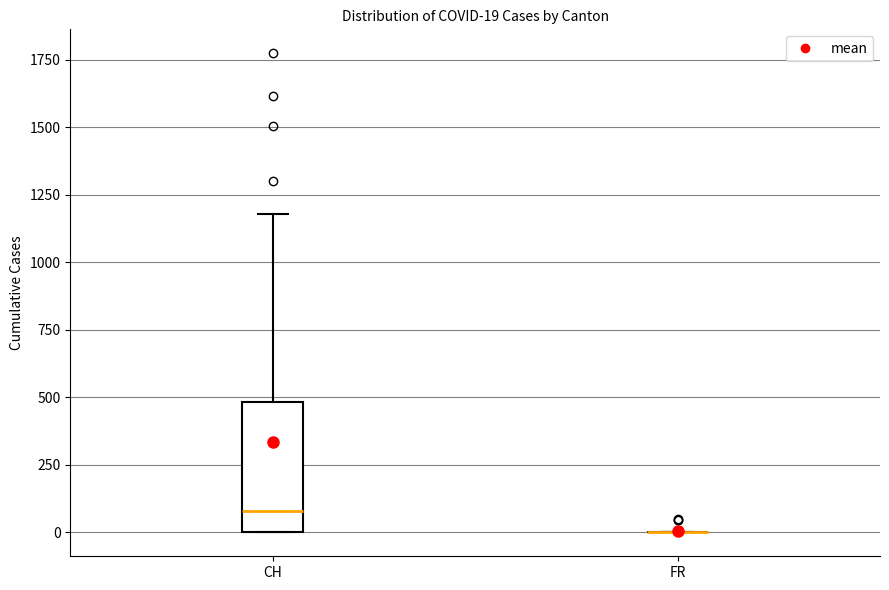

Which box is the tallest, from its lower edge to its upper edge?

CH